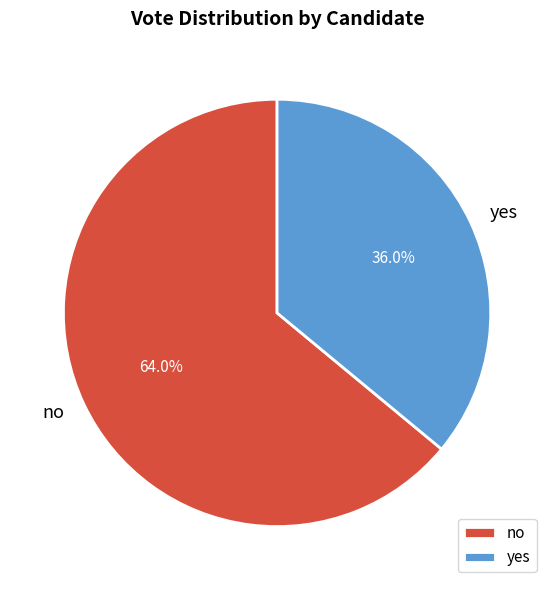

How many segments does this pie chart have?

2